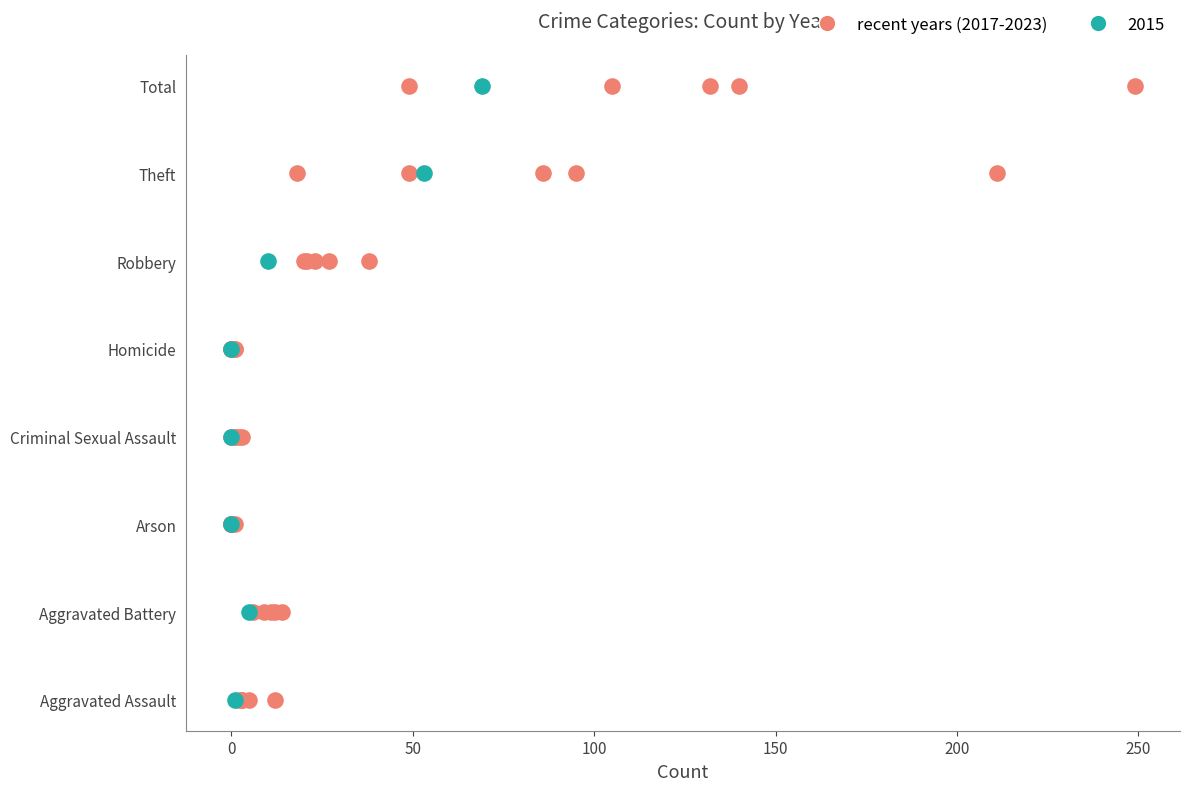

What is the change in value from 0 to 100?

+2